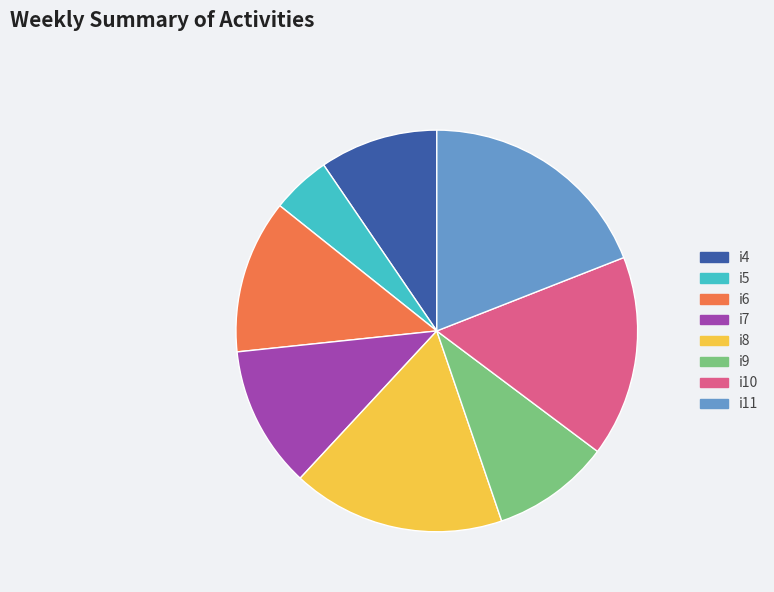

What is the smallest slice in the pie chart?

i5